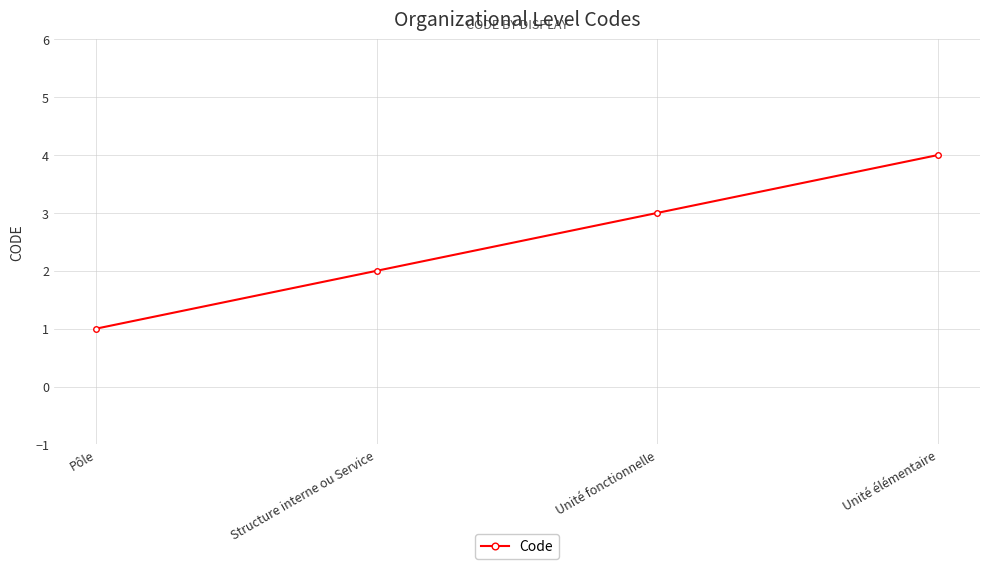

What is the change in value from Pôle to Unité élémentaire?

+3